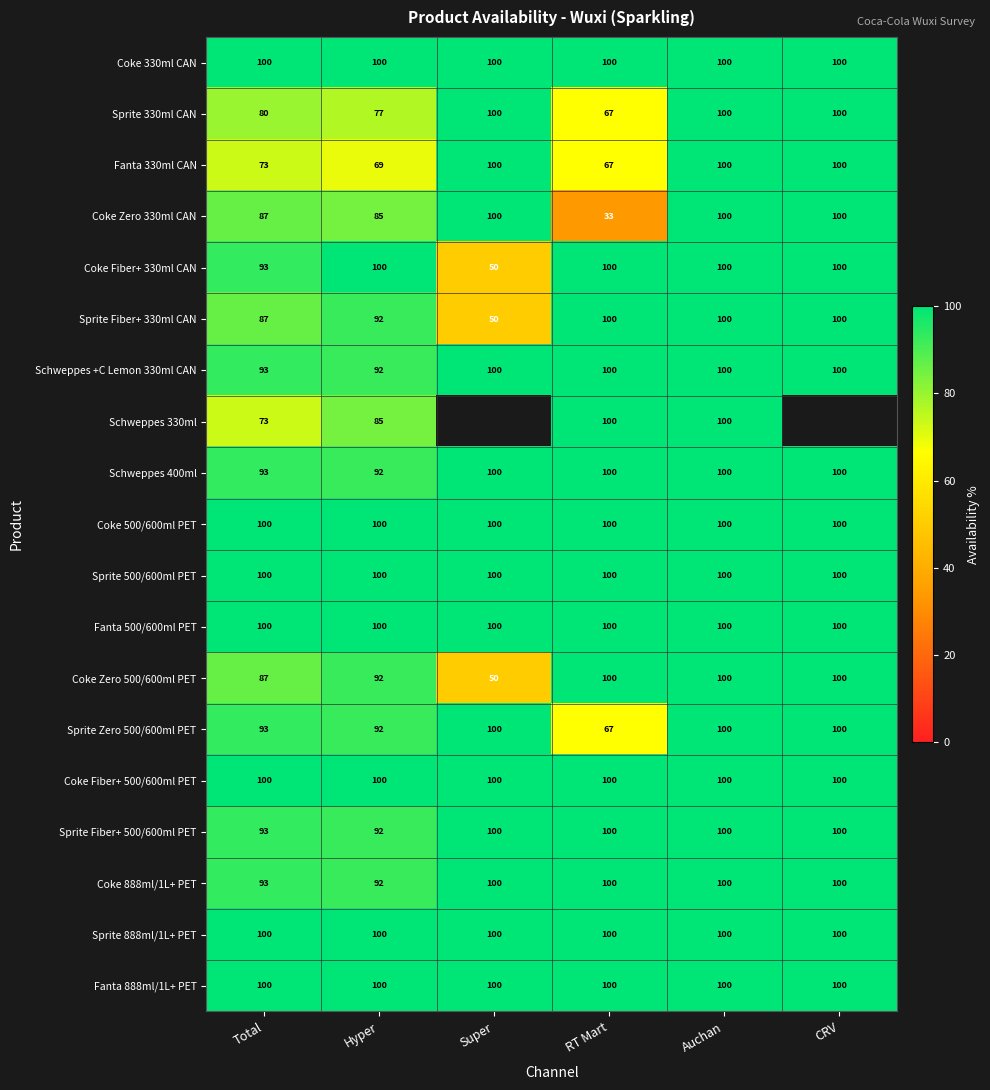

What is the difference between the second highest and second lowest values in the Coke Fiber+ 330ml CAN series?

7